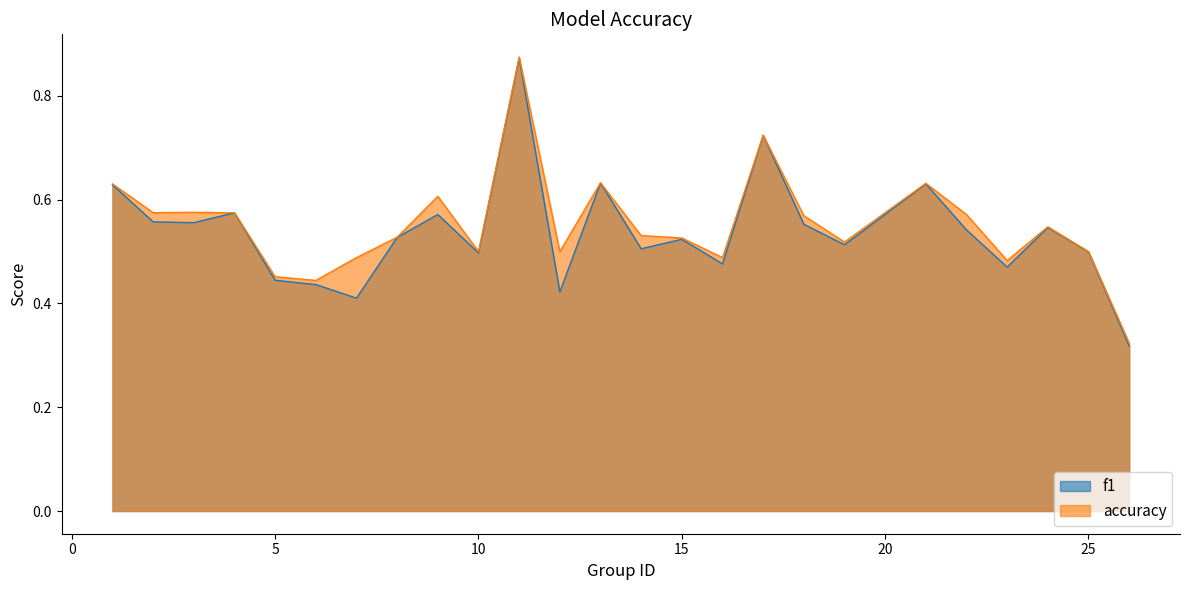

Which has a higher value, 16 or 4?

4